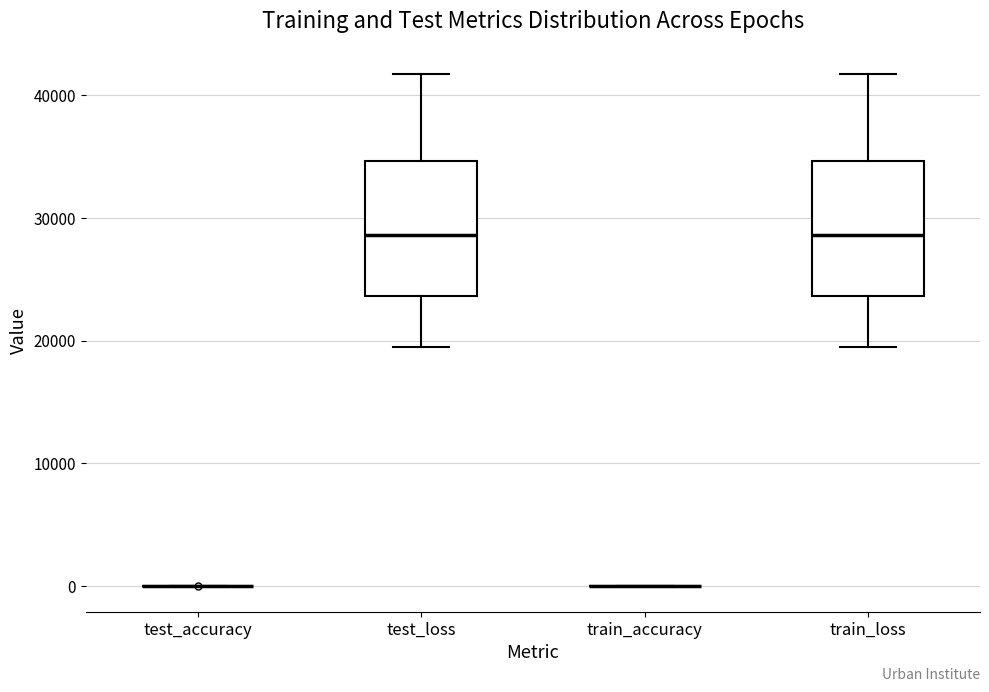

Where does the median line of the box for train_loss sit on the y-axis? The values are not printed on the chart, so give them approximately, as read against the axis.

29000